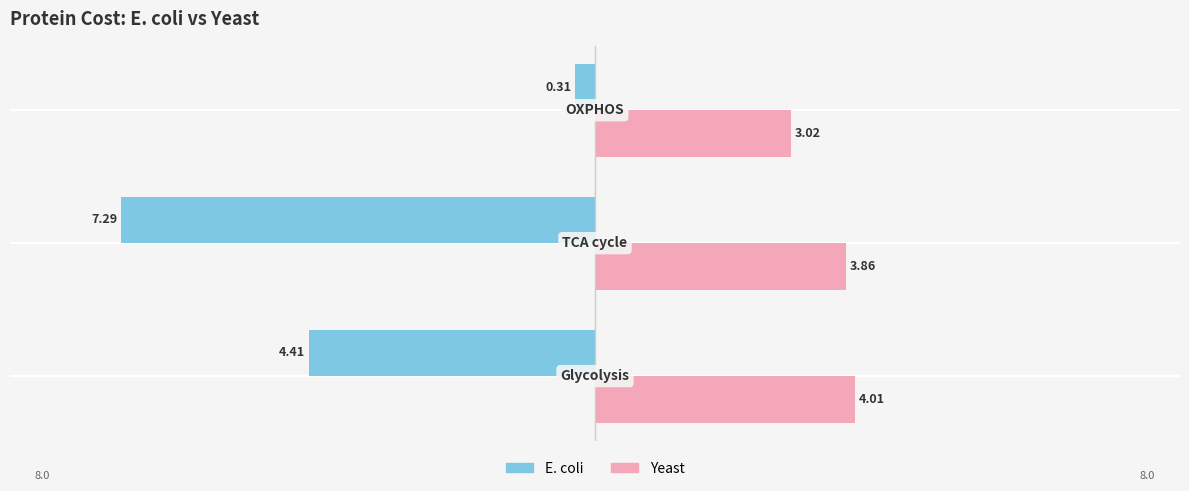

Are the bars grouped side by side (vs. stacked)?

Yes